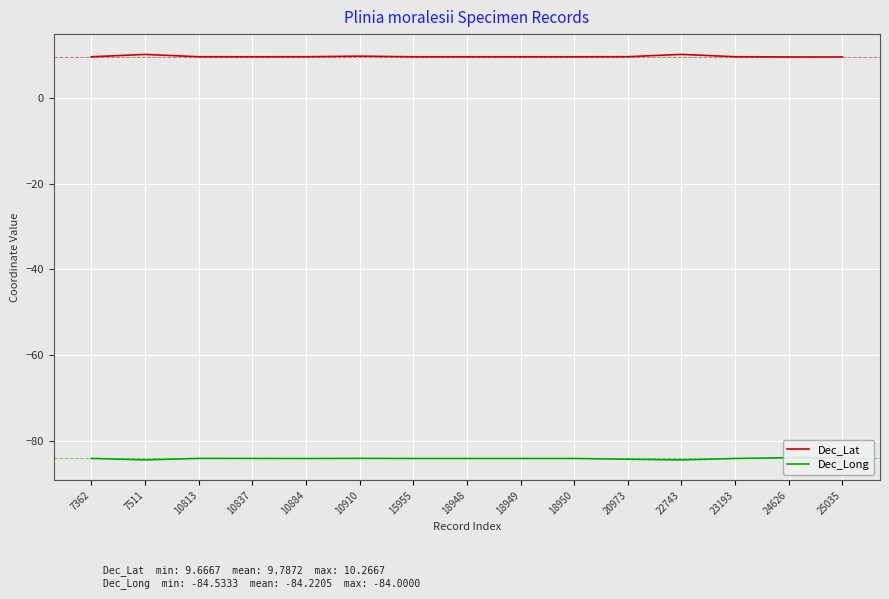

What is the value of the Dec_Long point at the 7th from the left?

-84.2